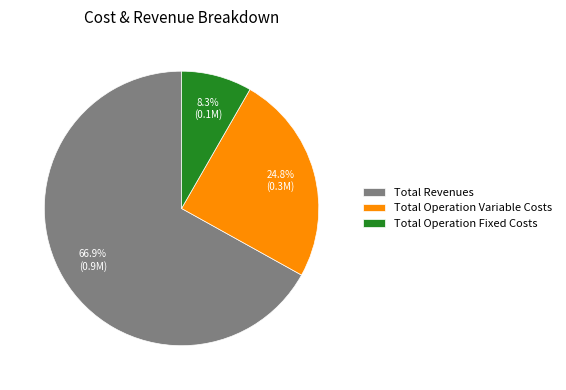

How many slices are in this pie chart?

3